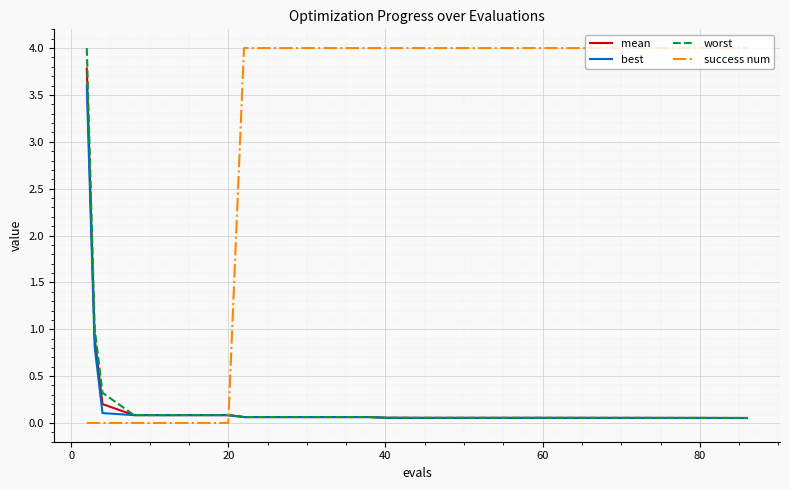

What is the highest value of the success num series?

4.0